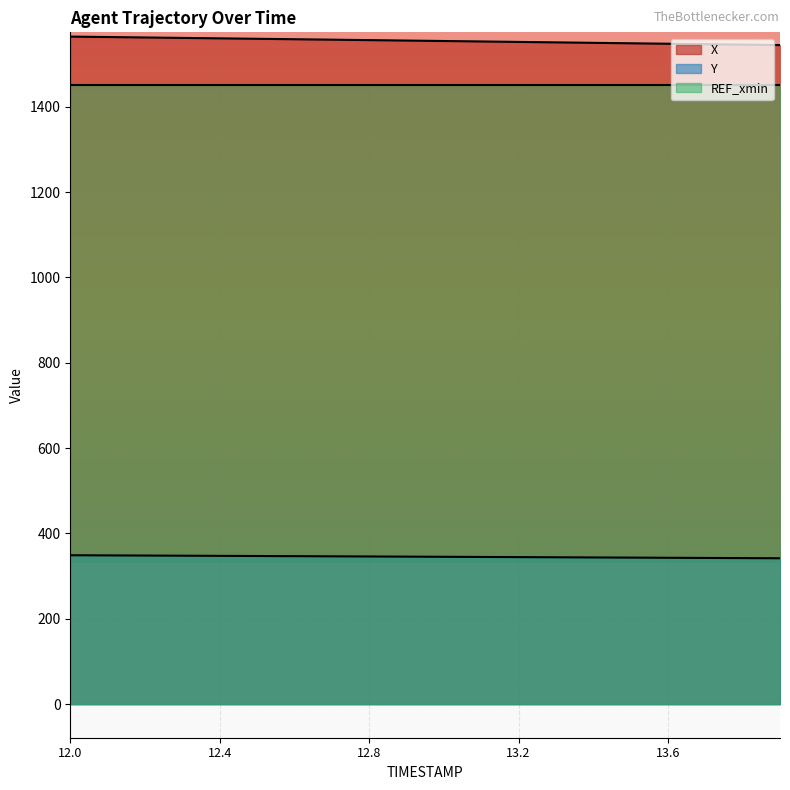

Is it true that X equals 1551.0 at 13.3?

True